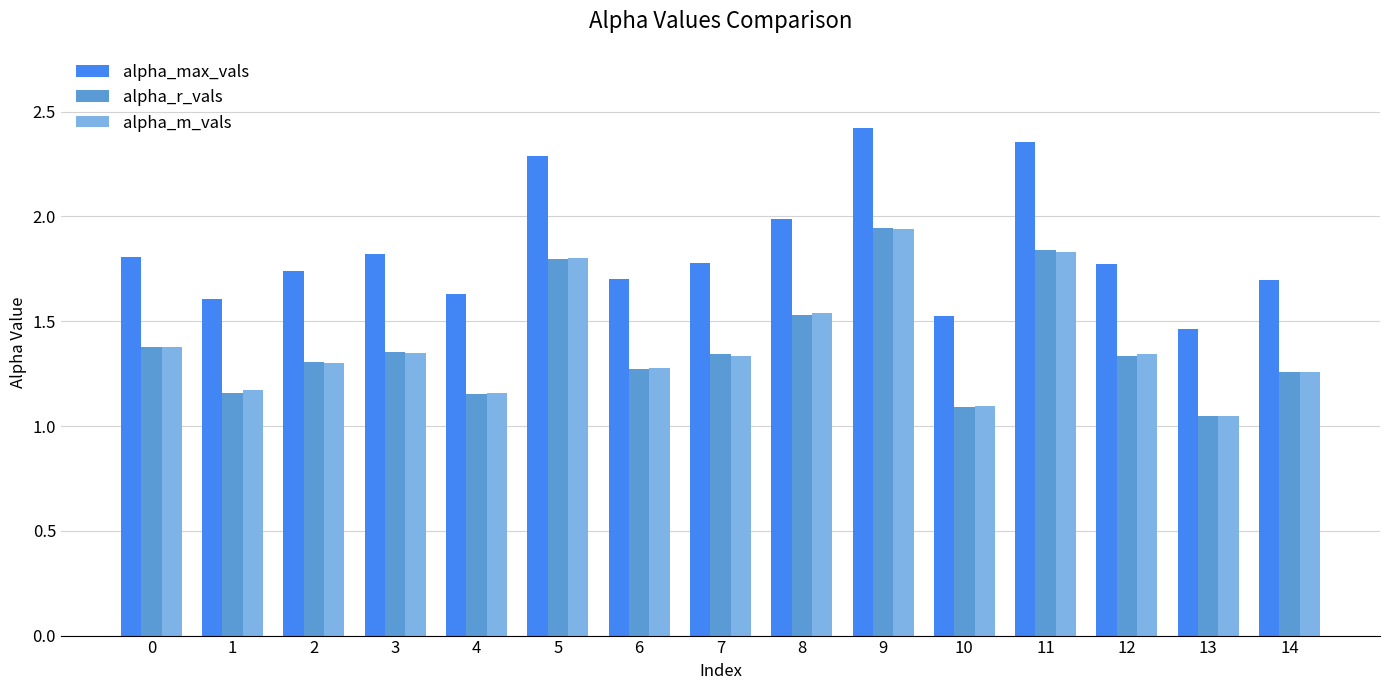

What is the difference between the alpha_m_vals values at 12 and 10?

0.2